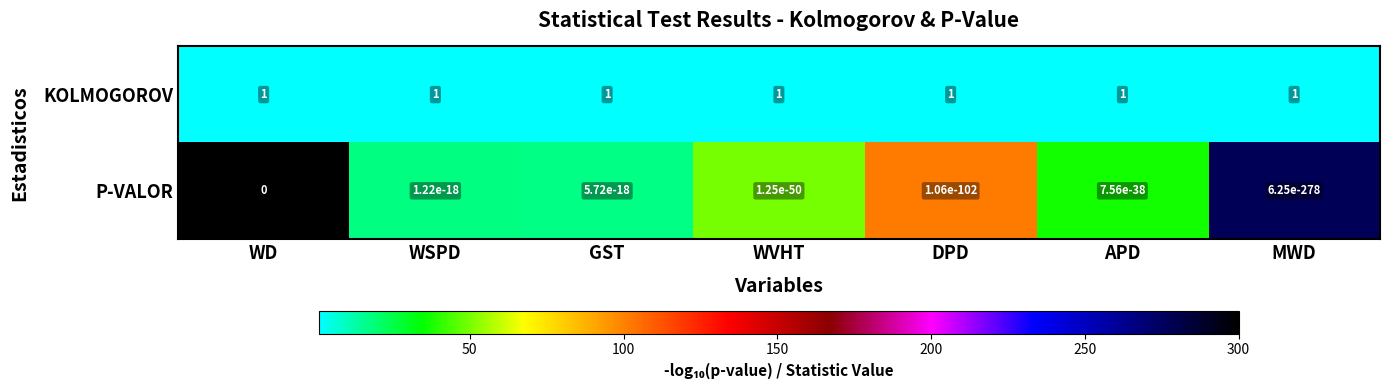

The P-VALOR series shows 0.0 at DPD. True or false?

True